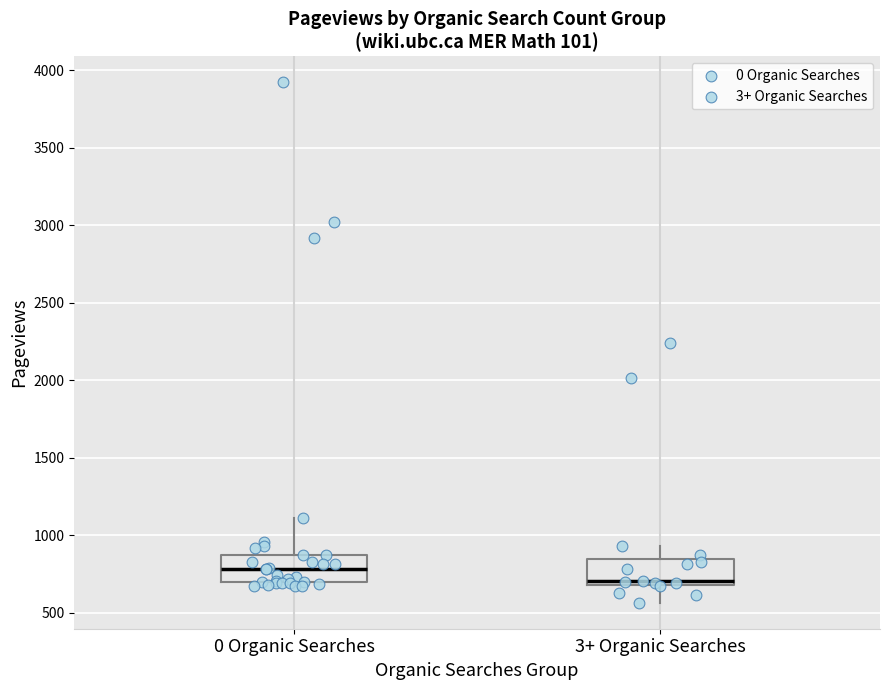

Which box has the lowest median line?

3+ Organic Searches